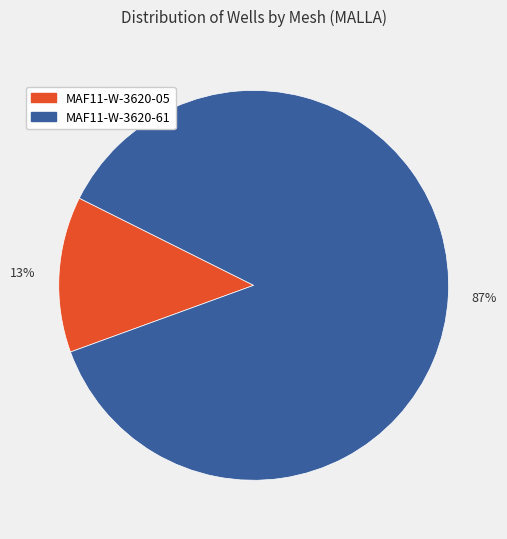

To the nearest percent, what is the difference between the 13% and 87% slice percentages?

74%